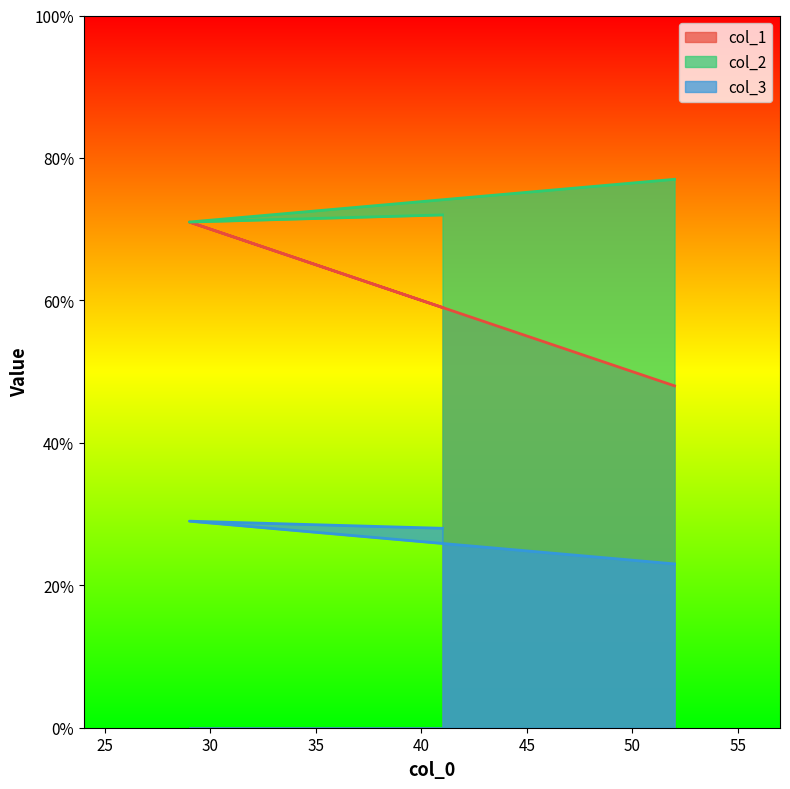

True or false: col_2 has a value of 20 at 41.

False